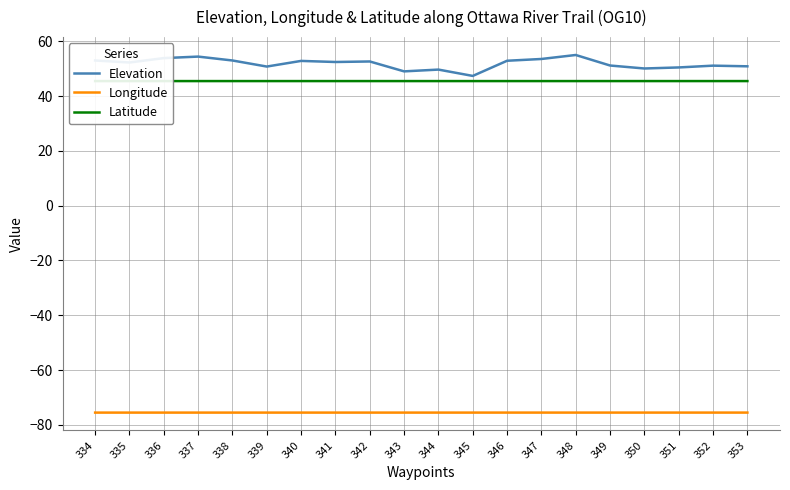

Reading left to right, list all the values displayed in this chart.

Elevation: 53.0	52.3	53.9	54.4	53.0	50.8	52.8	52.4	52.6	49.0	49.7	47.4	52.9	53.6	55.0	51.2	50.1	50.5	51.1	50.9
Longitude: -75.5	-75.5	-75.5	-75.5	-75.5	-75.5	-75.5	-75.5	-75.5	-75.5	-75.5	-75.5	-75.5	-75.5	-75.5	-75.5	-75.5	-75.5	-75.5	-75.5
Latitude: 45.5	45.5	45.5	45.5	45.5	45.5	45.5	45.5	45.5	45.5	45.5	45.5	45.5	45.5	45.5	45.5	45.5	45.5	45.5	45.5